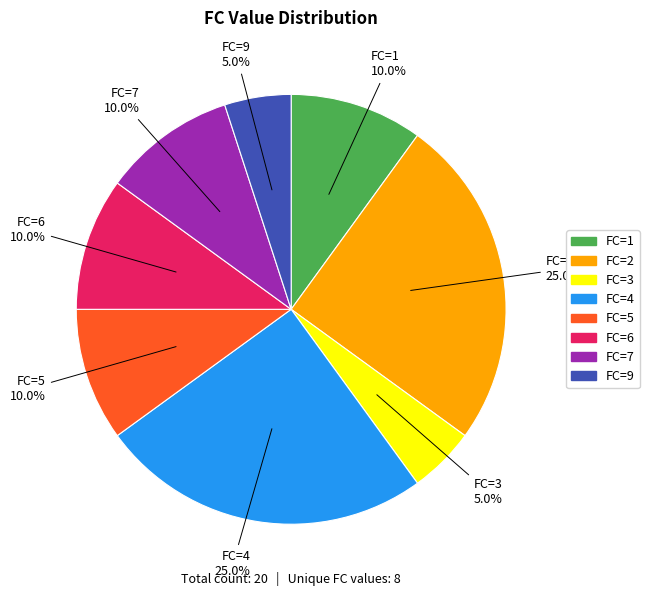

How many slices are in this pie chart?

8